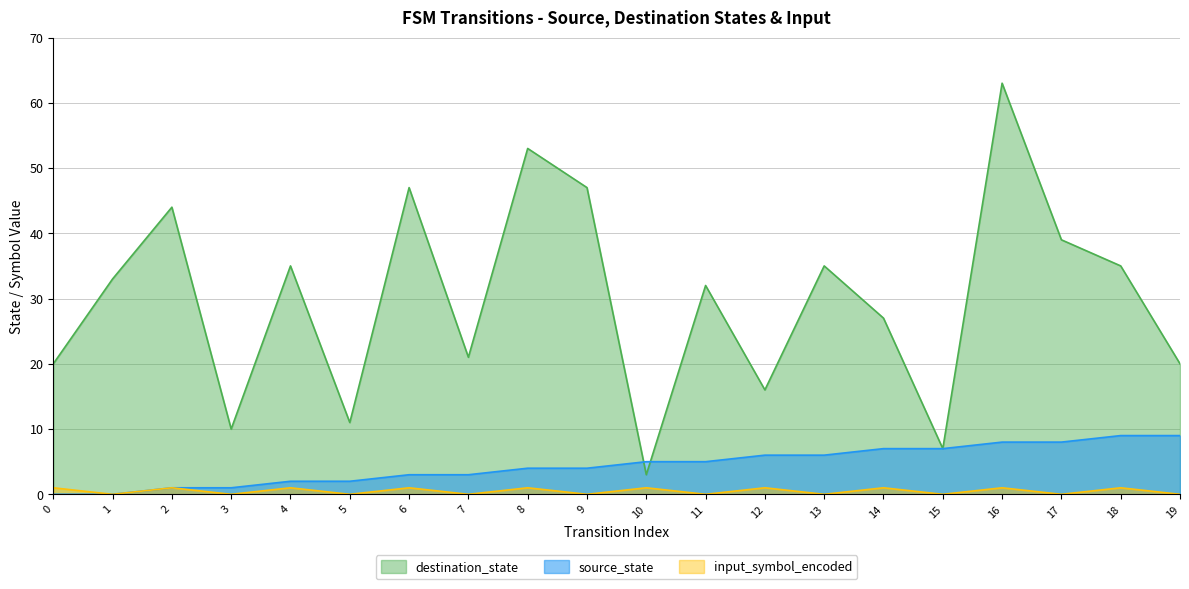

Which series has the largest total across all categories?

destination_state